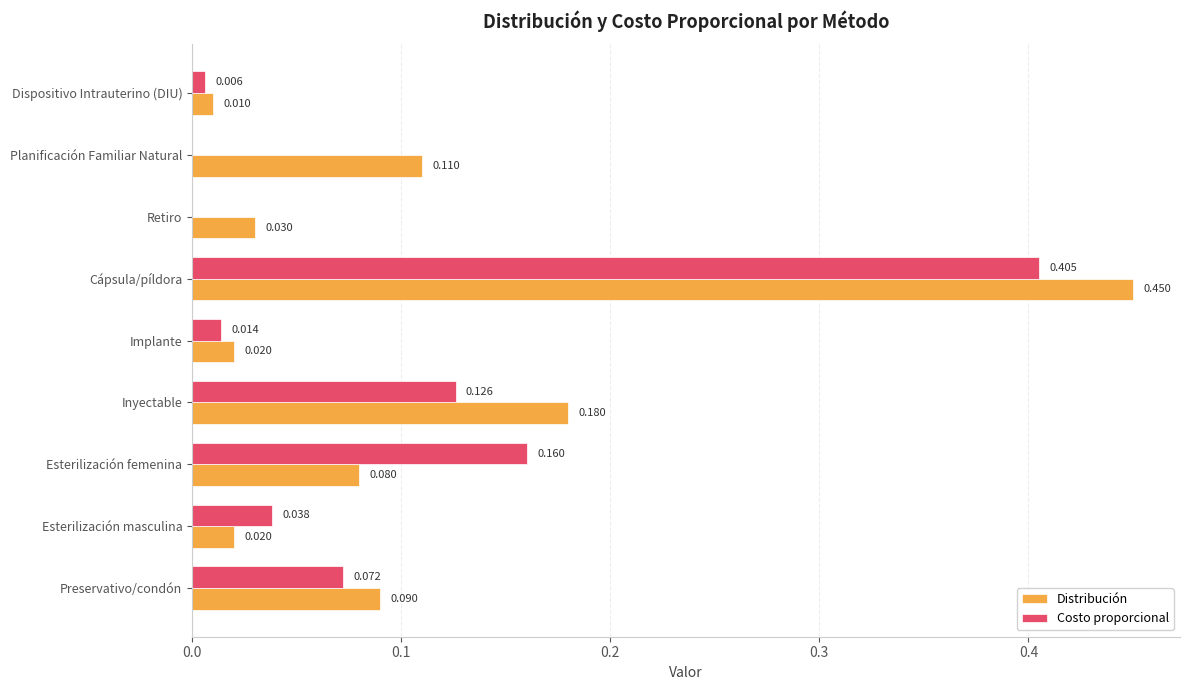

At which category is the sum across all series the highest?

Cápsula/píldora